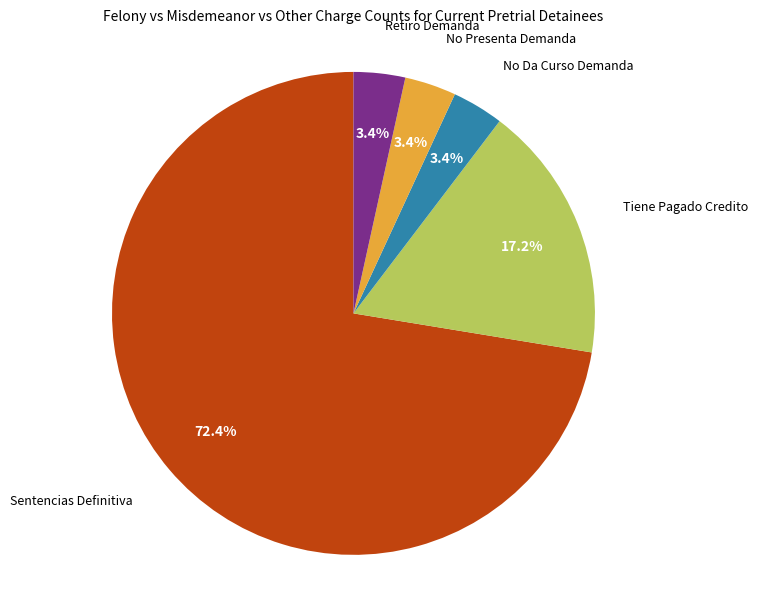

How many slices are in this pie chart?

5